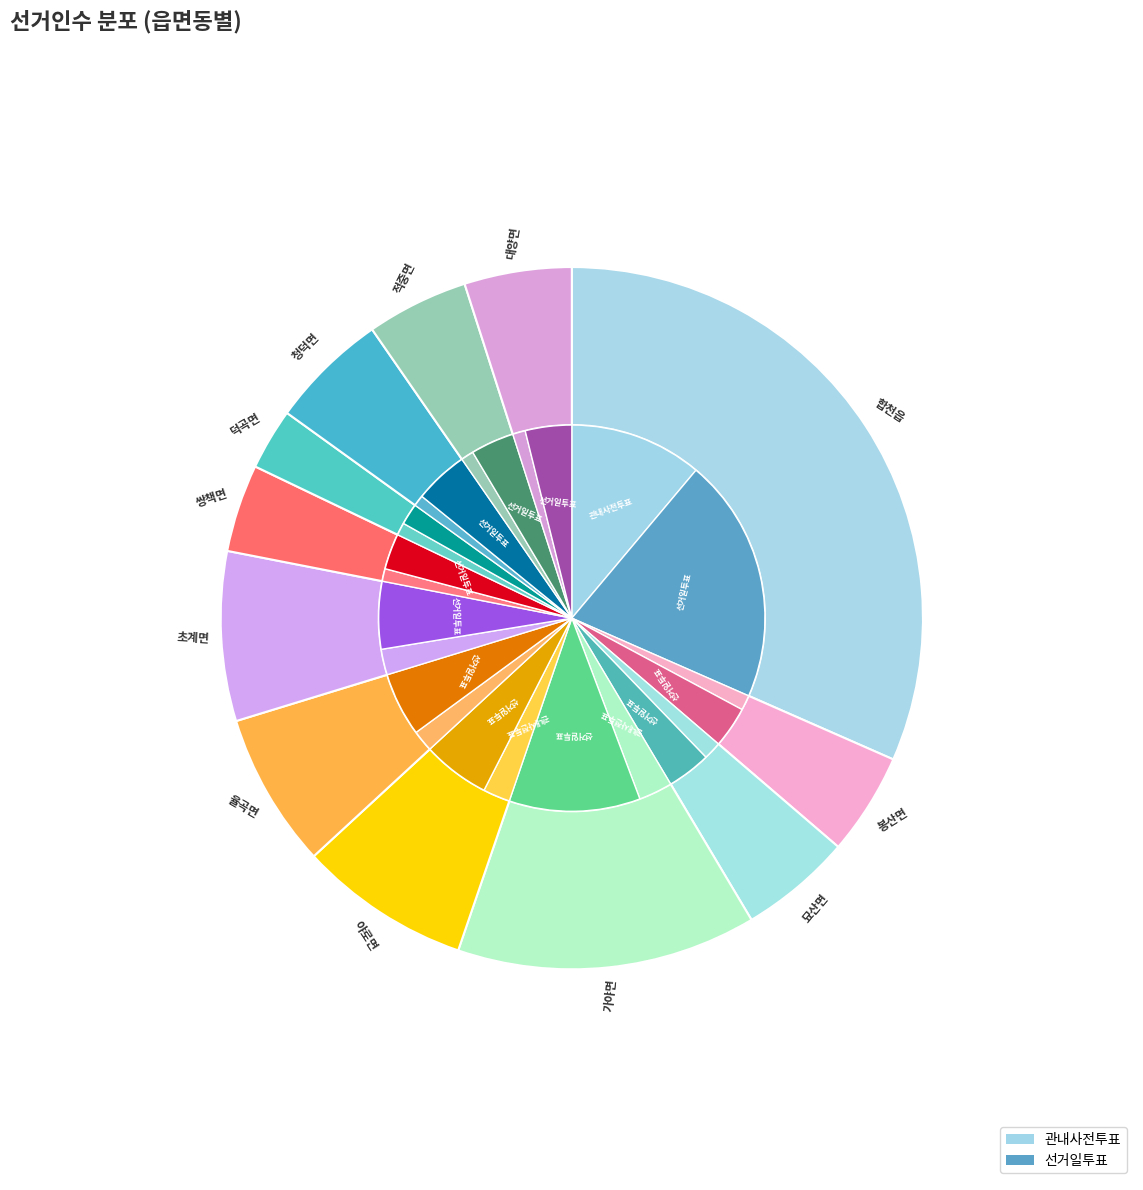

The 묘산면 slice represents 5% of the pie. True or false?

True